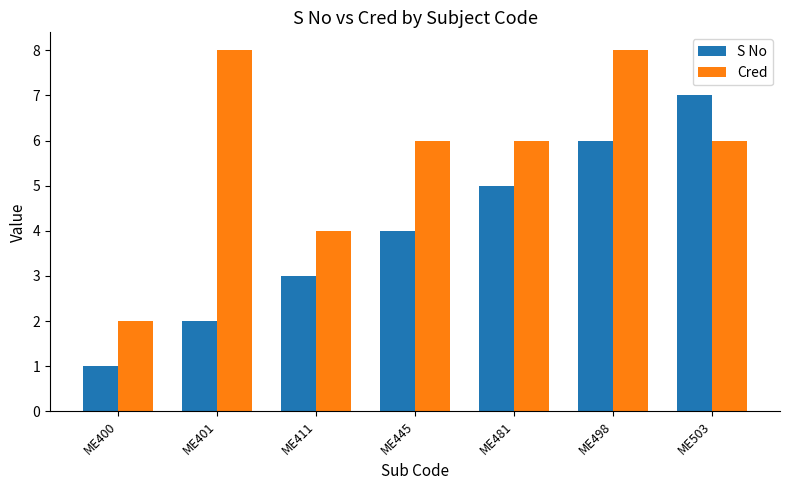

The value of Cred at ME401 is 8. True or false?

True